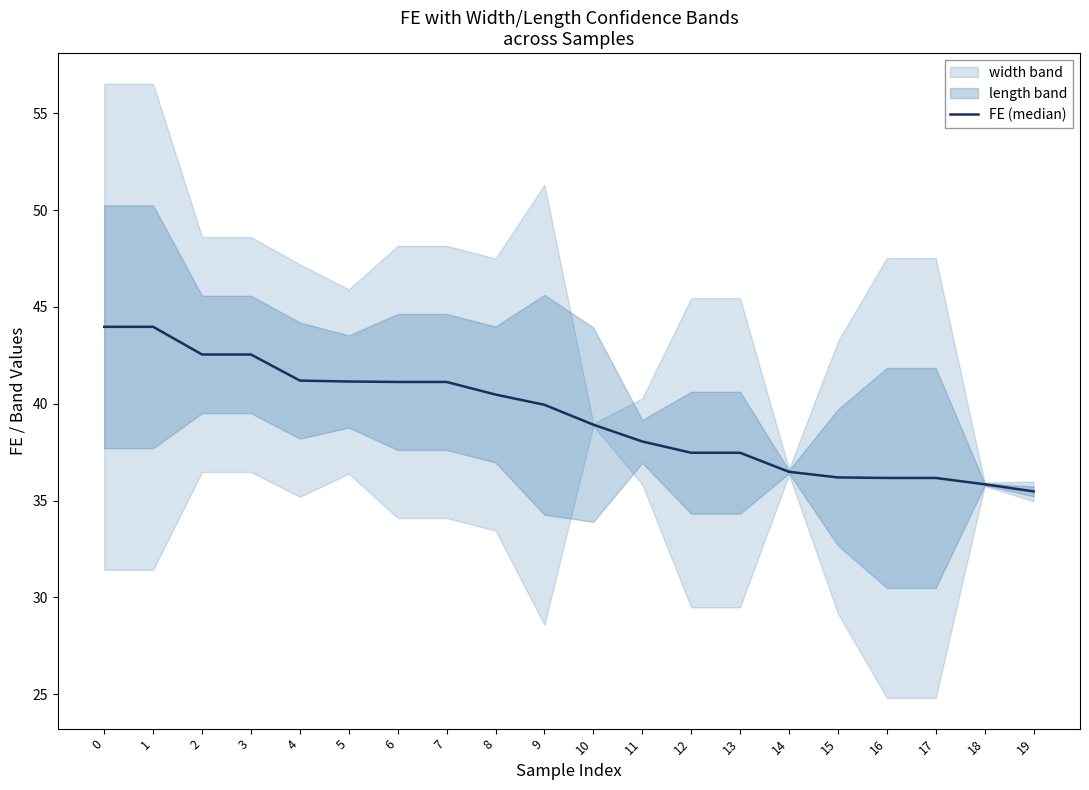

What is the sum of the values at 6 and 5?

82.3